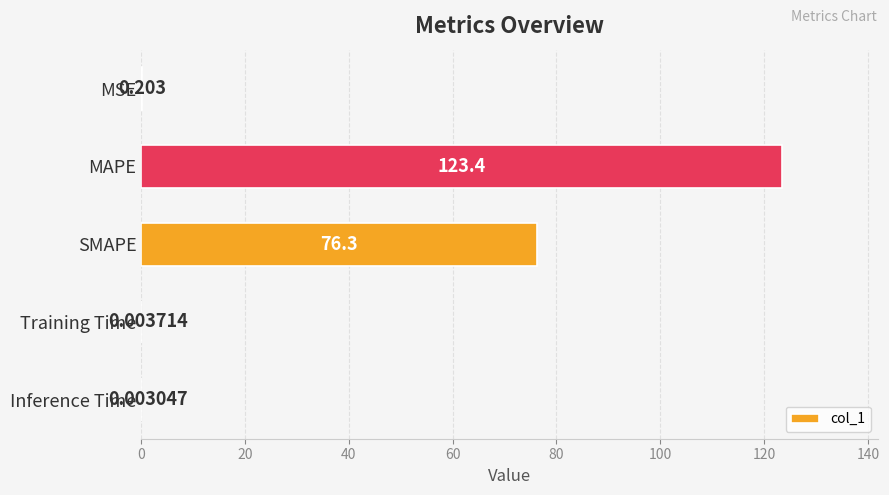

Which category has the highest value across all series?

MAPE